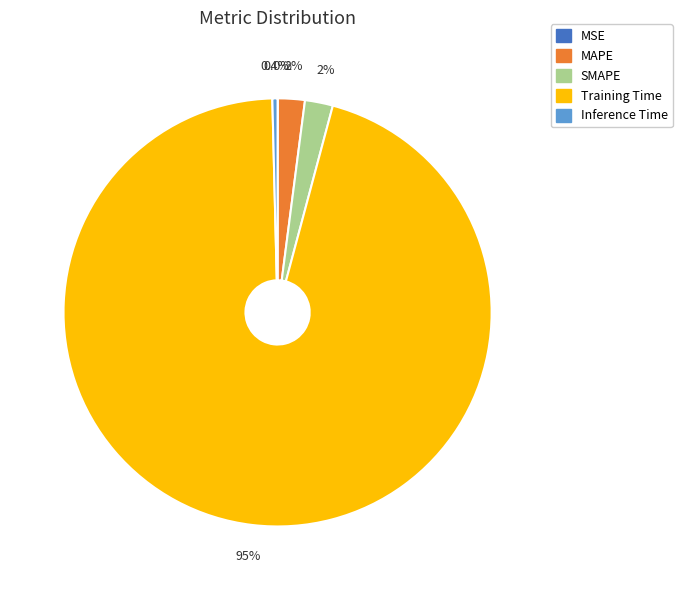

To the nearest percent, what is the combined percentage of Inference Time and MAPE?

2%